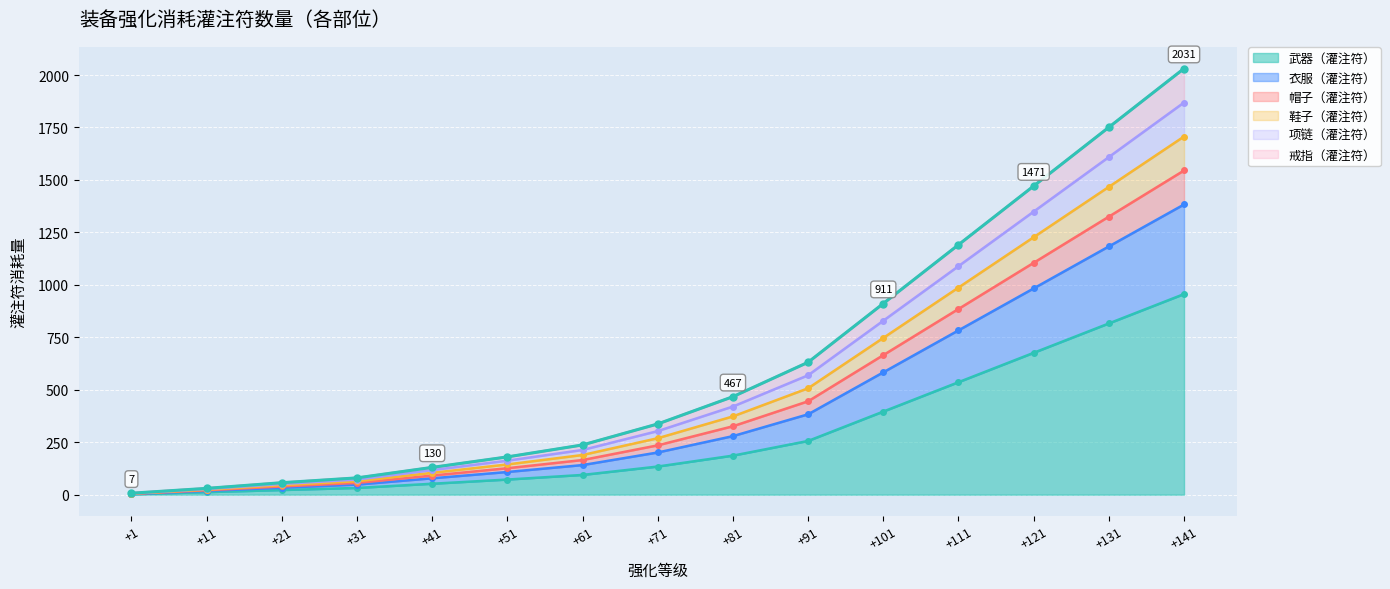

What is the maximum value for 武器（灌注符）?

956